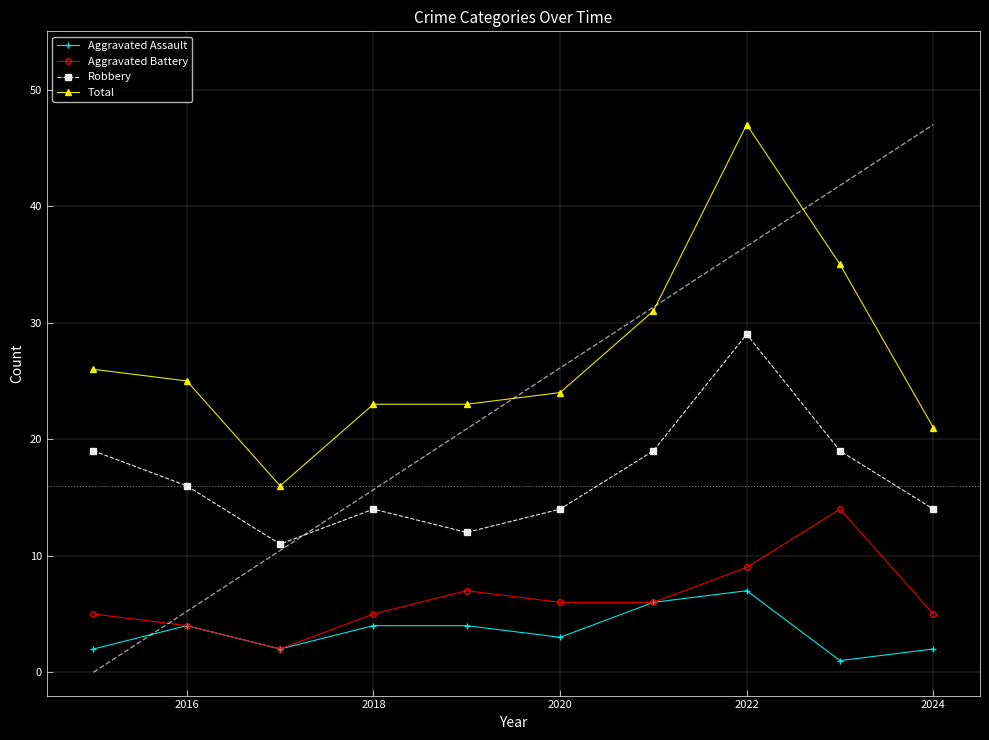

What is the minimum value for Robbery?

11